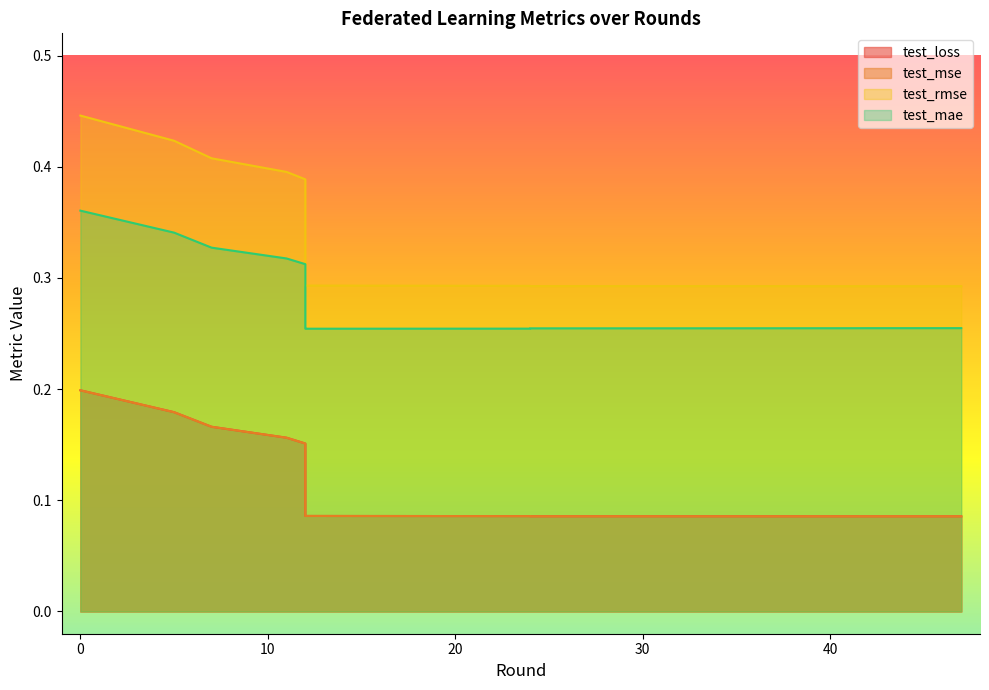

What are all the series names shown in the legend?

test_mae, test_rmse, test_mse, test_loss